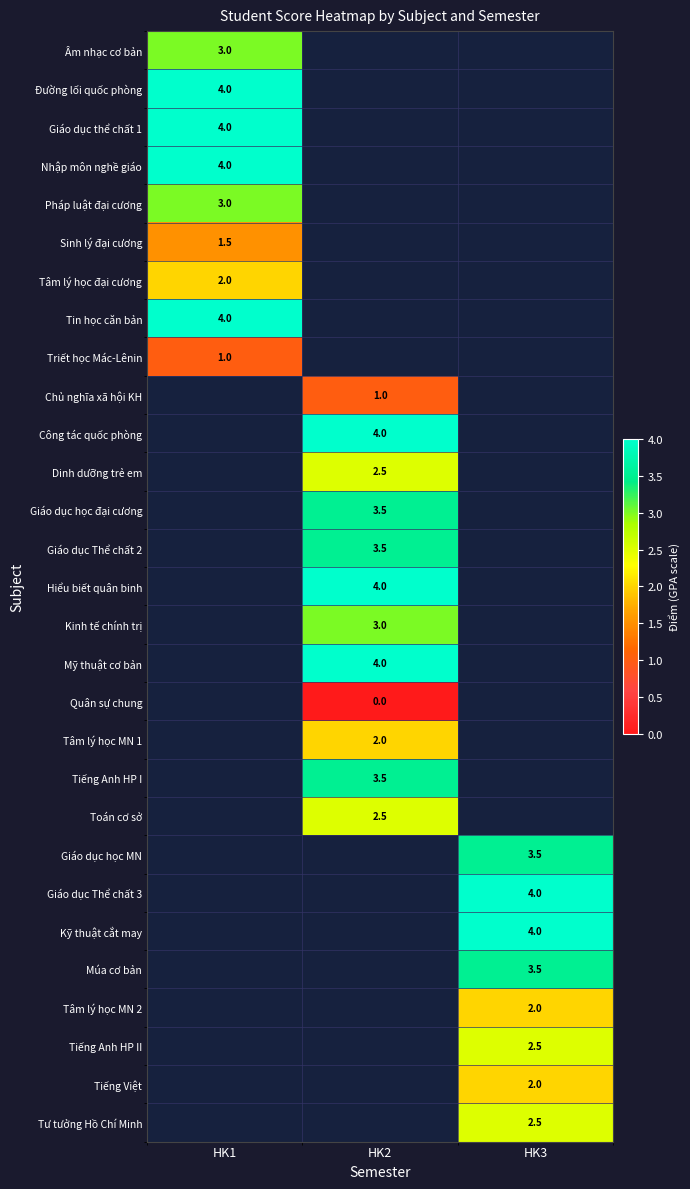

True or false: Tâm lý học MN 1 has a value of 2.0 at HK2.

True